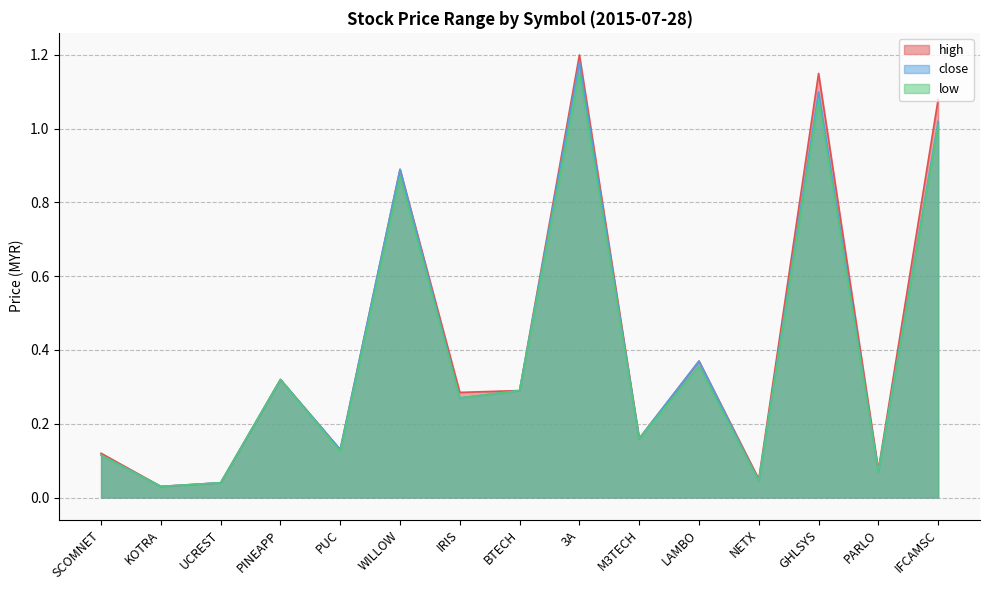

Does the chart have visible grid lines?

Yes